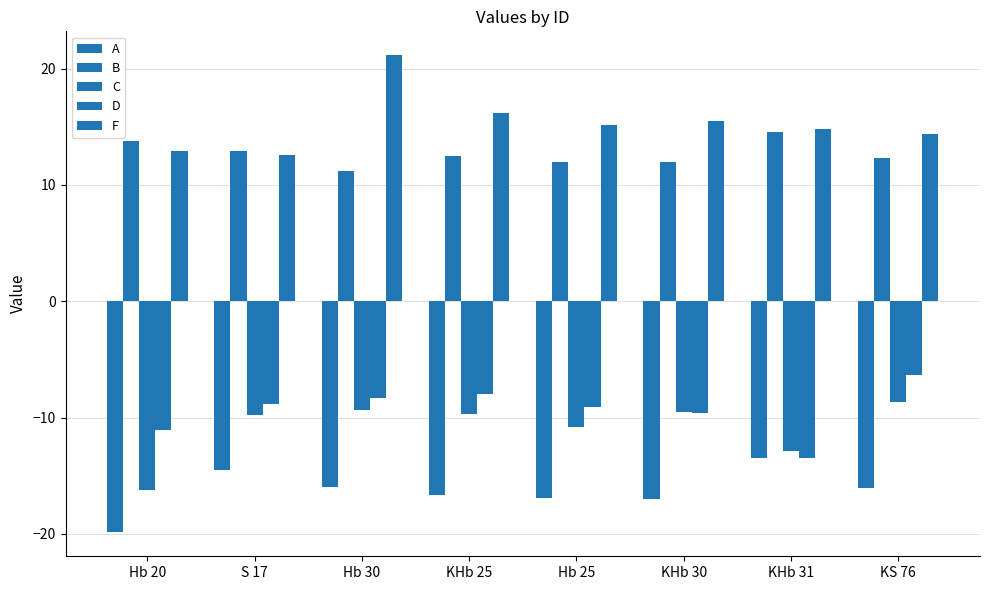

Is the value of A at Hb 25 greater than the value of F at KHb 30?

No